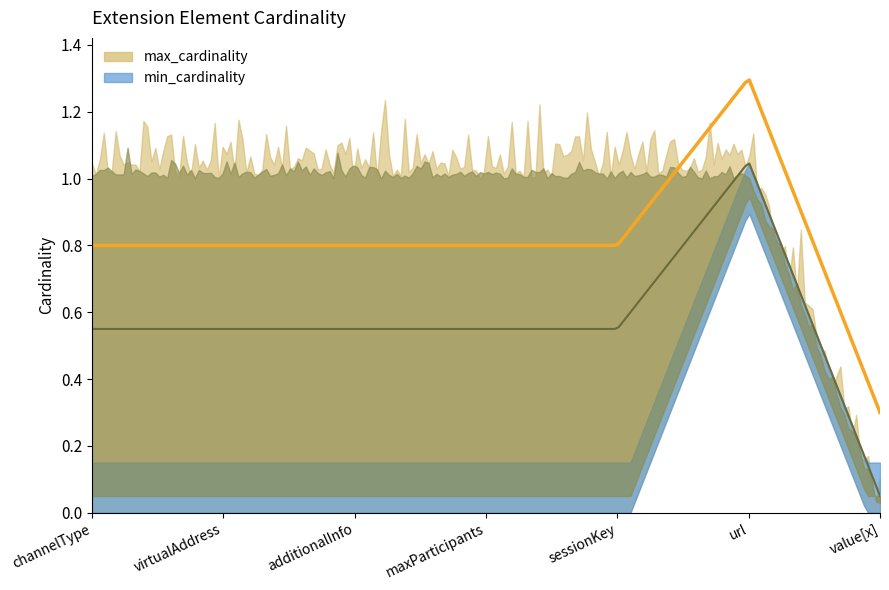

Which category has the lowest value across all series?

channelType